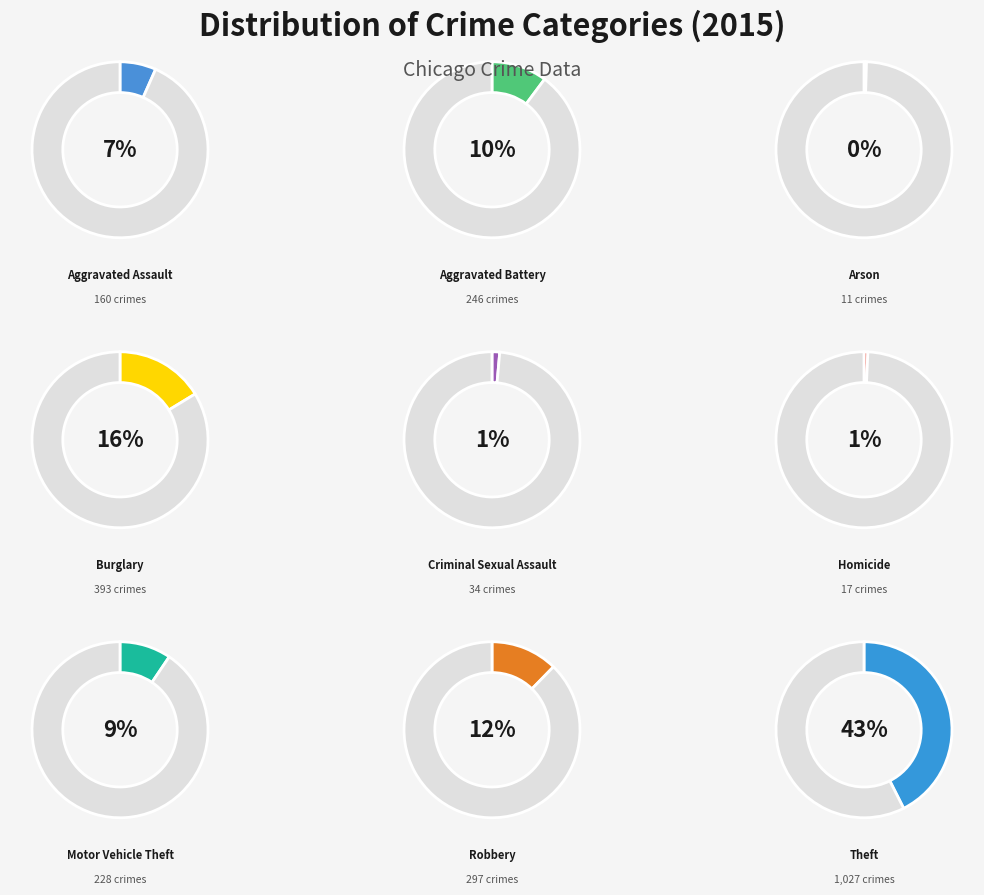

Count the number of slices in the pie.

9